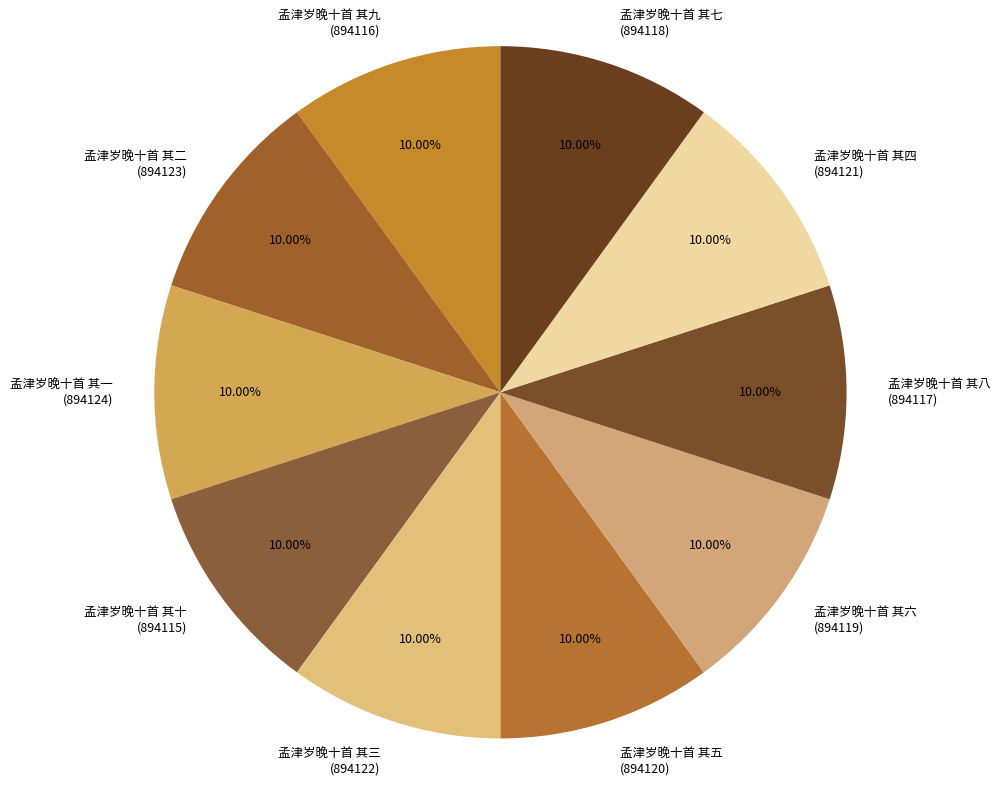

Approximately how many times larger is the value at 孟津岁晚十首 其八 compared to 孟津岁晚十首 其七?

1.0